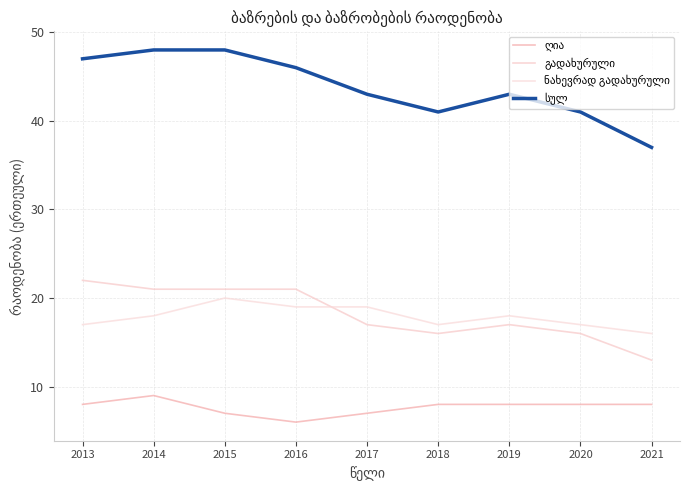

What is the difference between the second highest and minimum values in the სულ series?

11